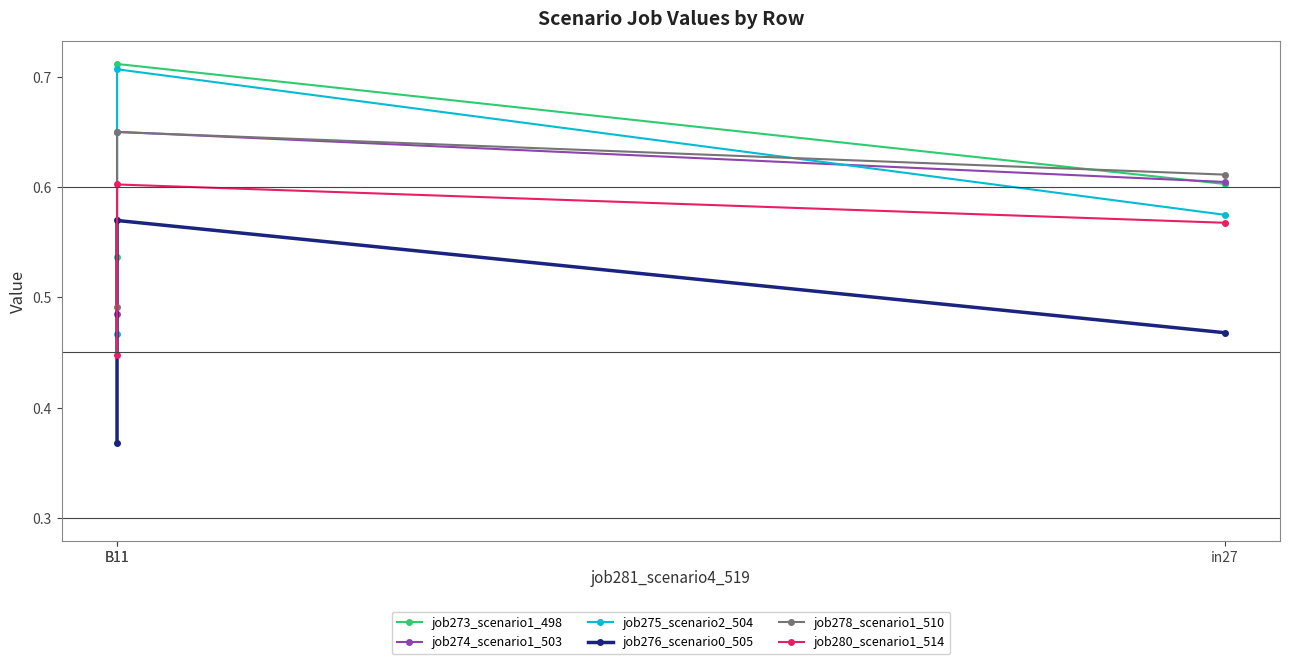

What is the difference between the maximum and second lowest values in the job273_scenario1_498 series?

0.1